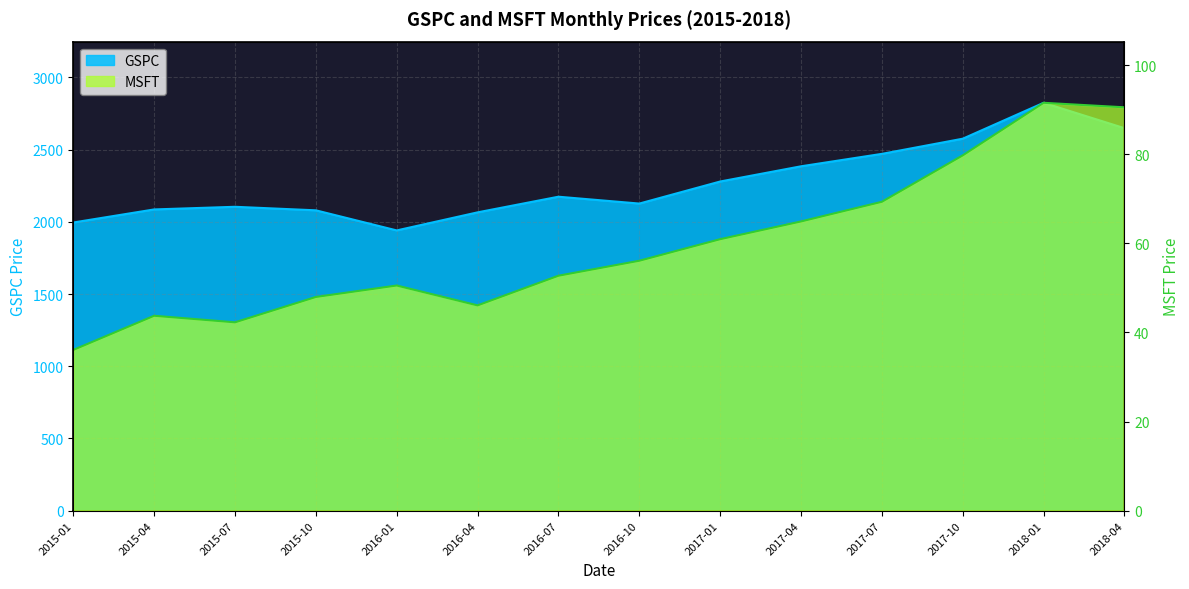

Where does the GSPC series first go above 2173?

2016-07